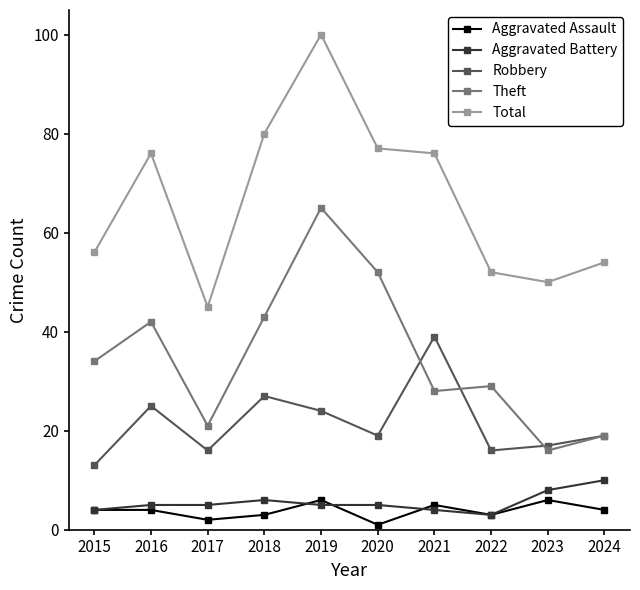

What is the value of the Total point at the 1st from the left?

56